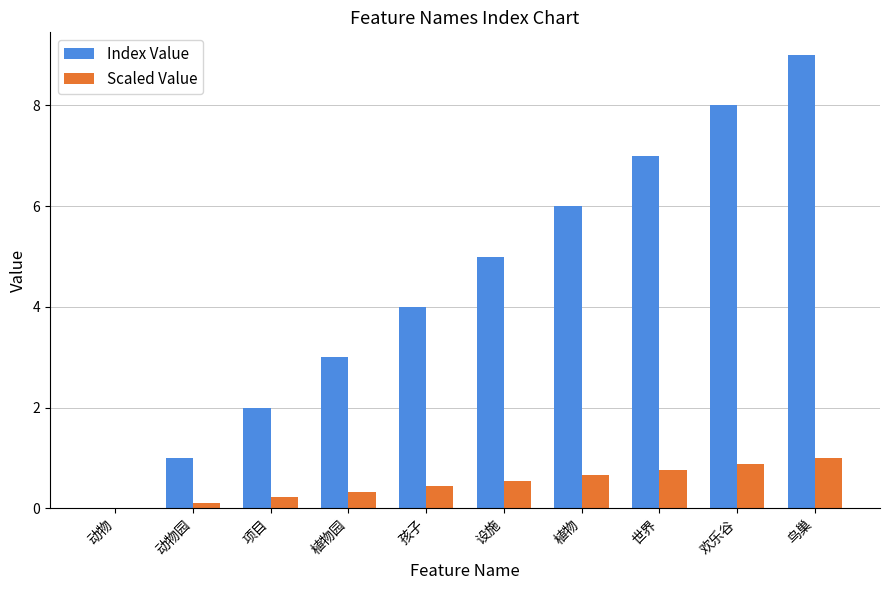

Which series has the largest total across all categories?

Index Value